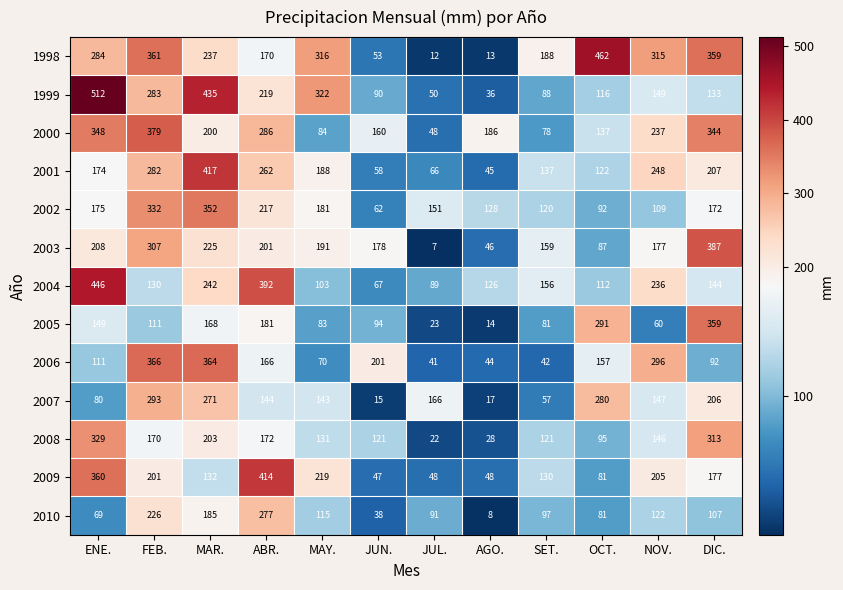

At ENE., list the series in order from largest to smallest.

1999, 2004, 2009, 2000, 2008, 1998, 2003, 2002, 2001, 2005, 2006, 2007, 2010